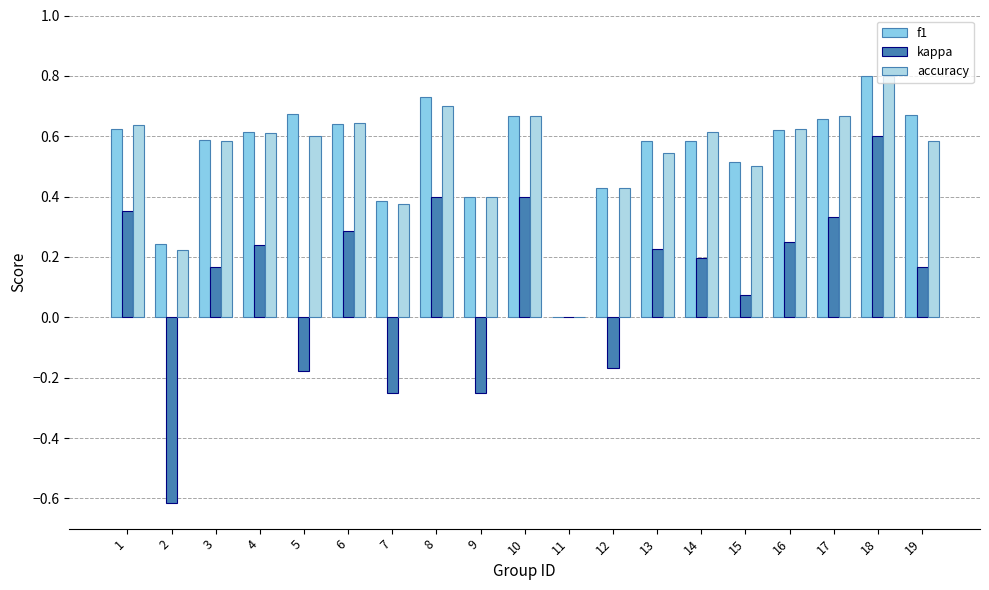

Is it true that accuracy equals 0.6 at 3?

True